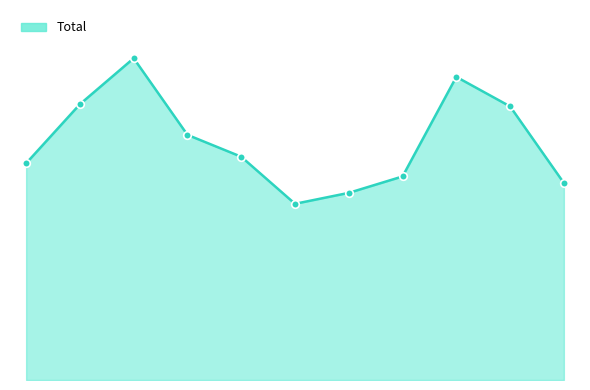

Is this an area chart (filled region under the line)?

Yes